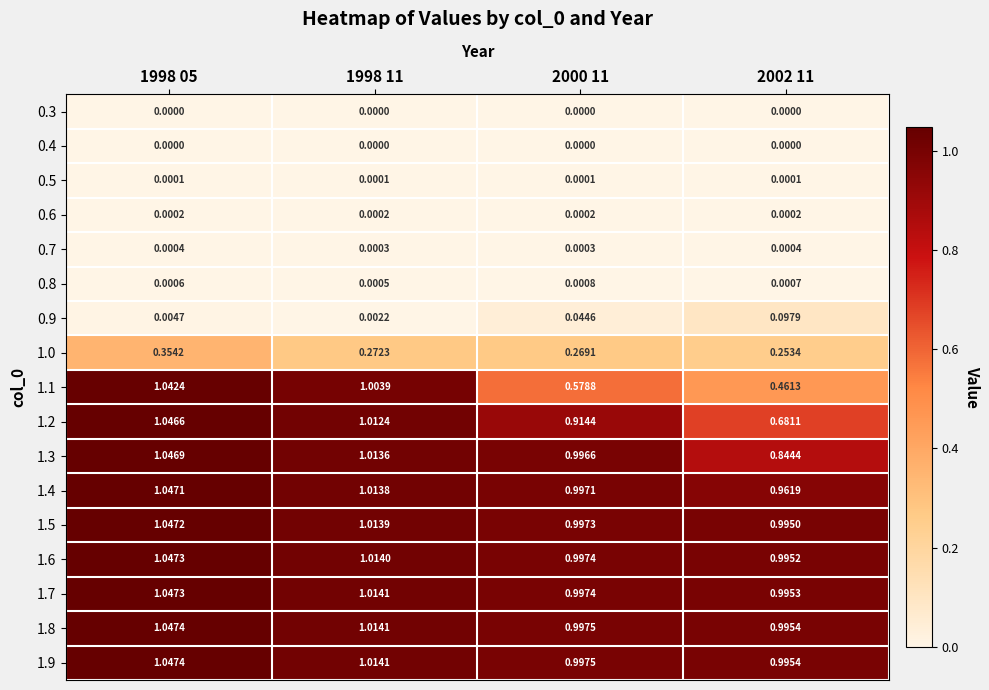

Is the value of 0.3 at 2000 11 greater than the value of 0.5 at 1998 11?

No